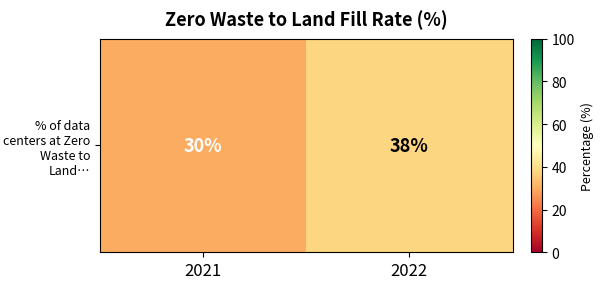

Reading left to right, list all the values displayed in this chart.

30	38